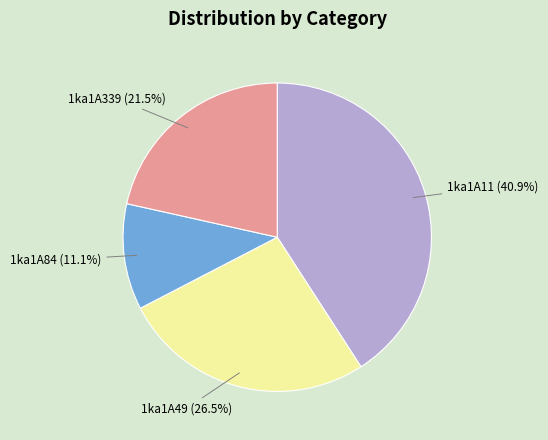

Rank the categories by value from highest to lowest.

1ka1A11, 1ka1A49, 1ka1A339, 1ka1A84